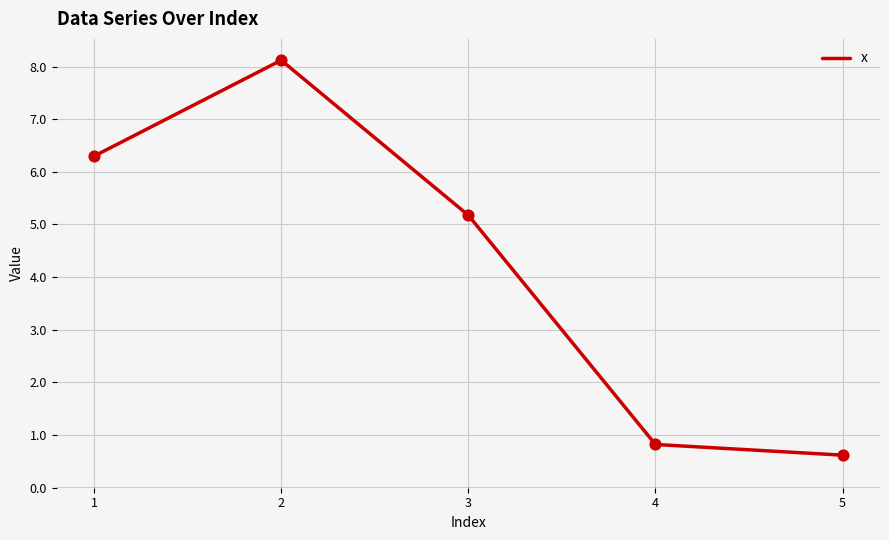

Which has a higher value, 1 or 5?

1